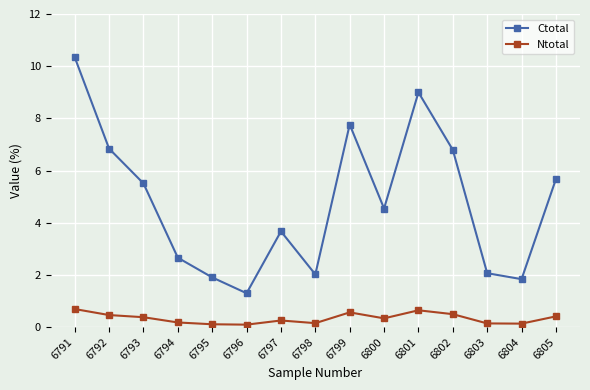

Which category has the highest value across all series?

6791